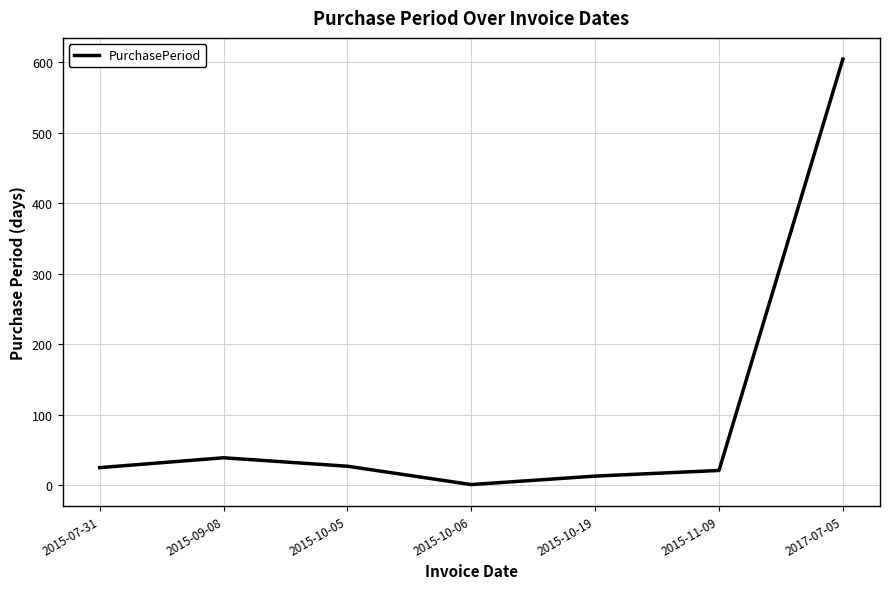

True or false: there are more than 0 points higher than both neighbors.

True